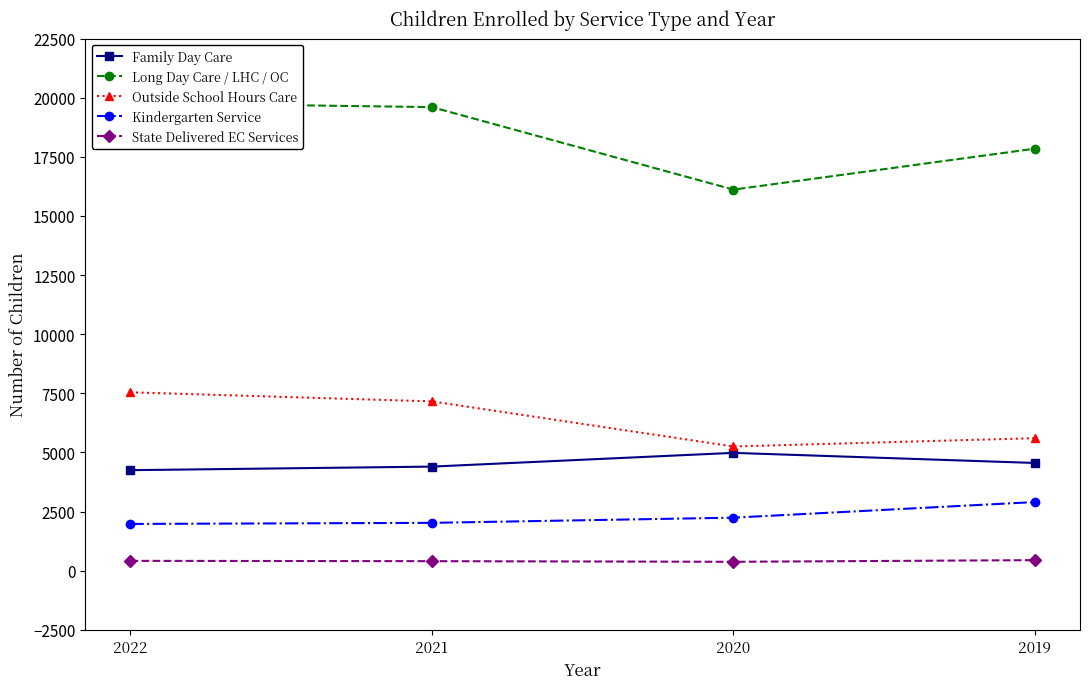

True or false: State Delivered EC Services and Family Day Care intersect in this chart.

False